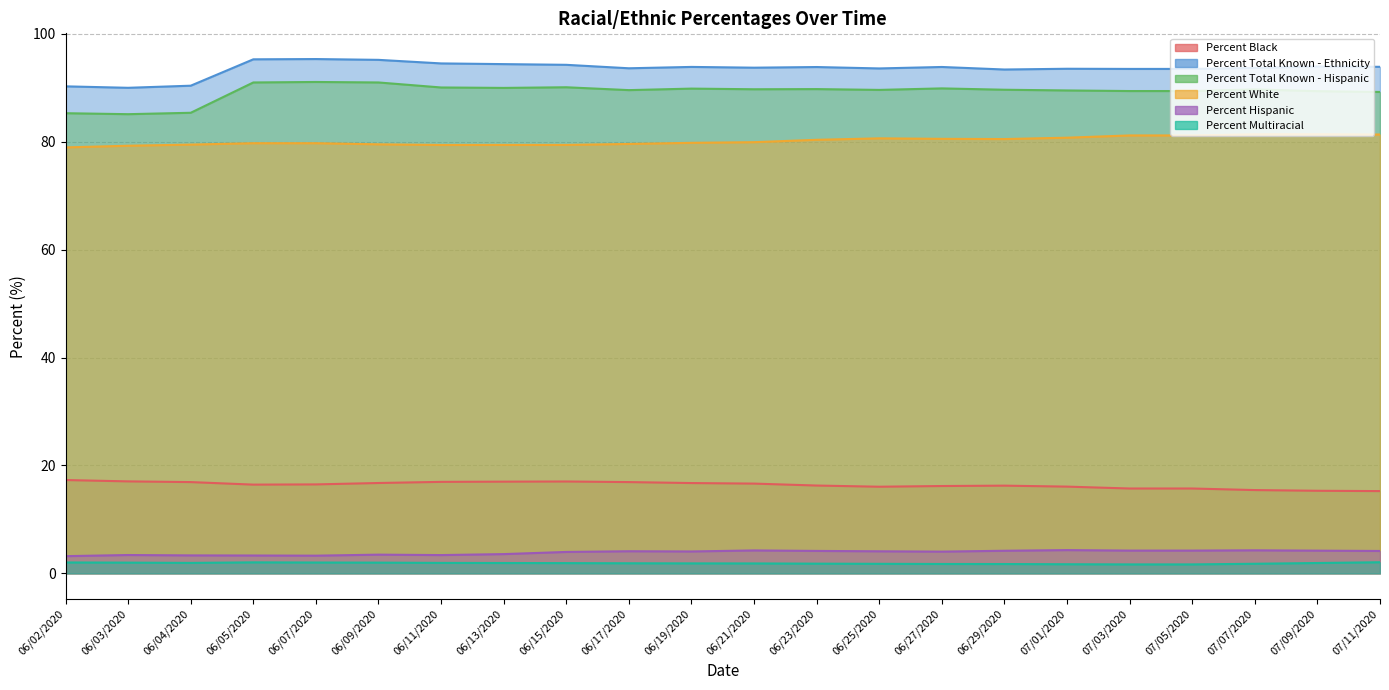

True or false: Percent Total Known - Hispanic and Percent Black cross at least once.

False